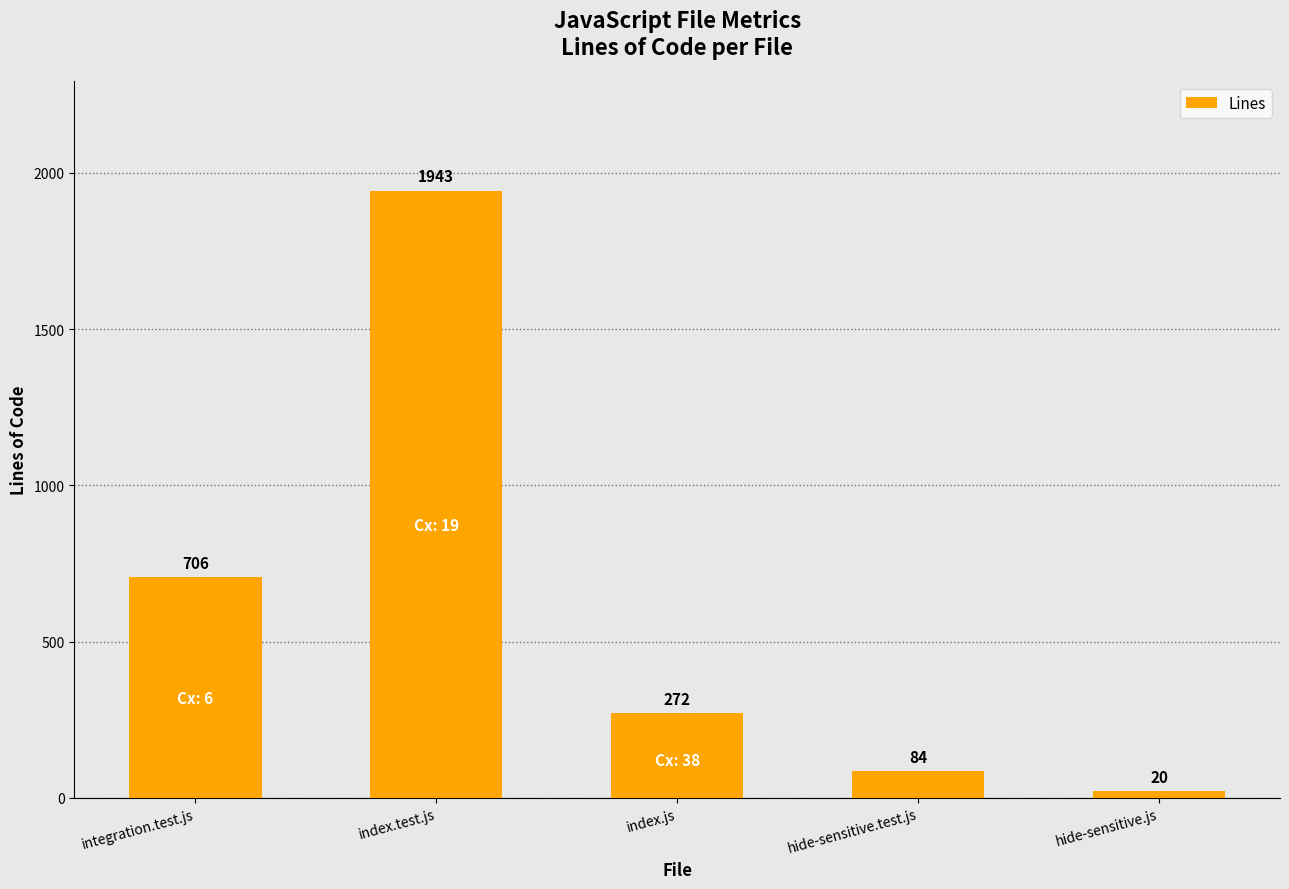

What is the change in value from integration.test.js to hide-sensitive.test.js?

-622